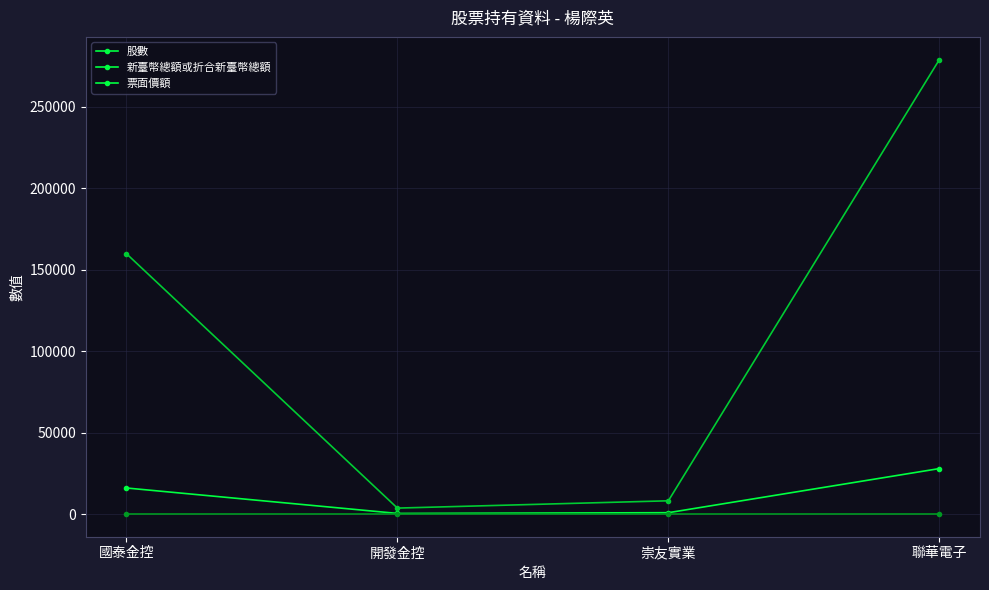

Count the number of categories in the chart.

4